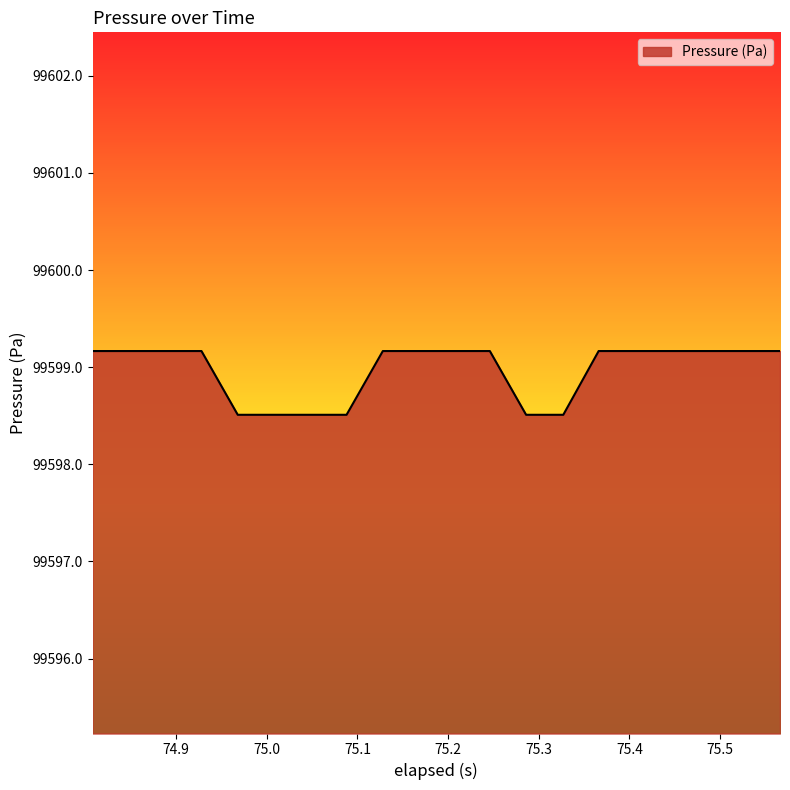

What is the difference between the maximum and minimum values?

0.7